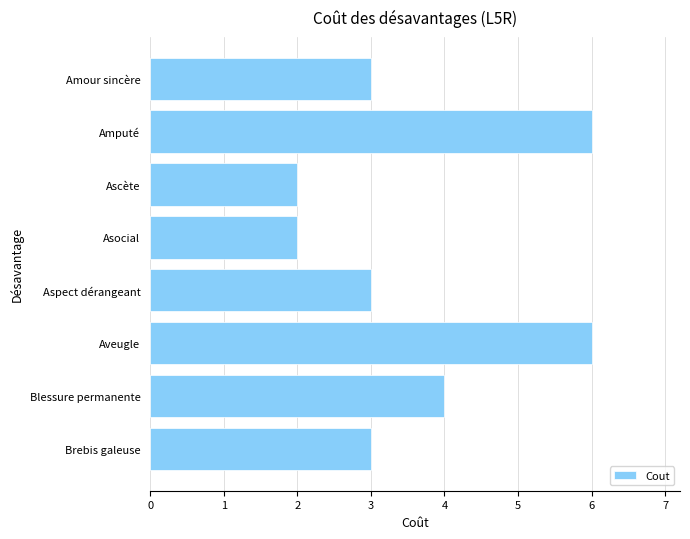

Is it true that the value at Aspect dérangeant is 2?

False